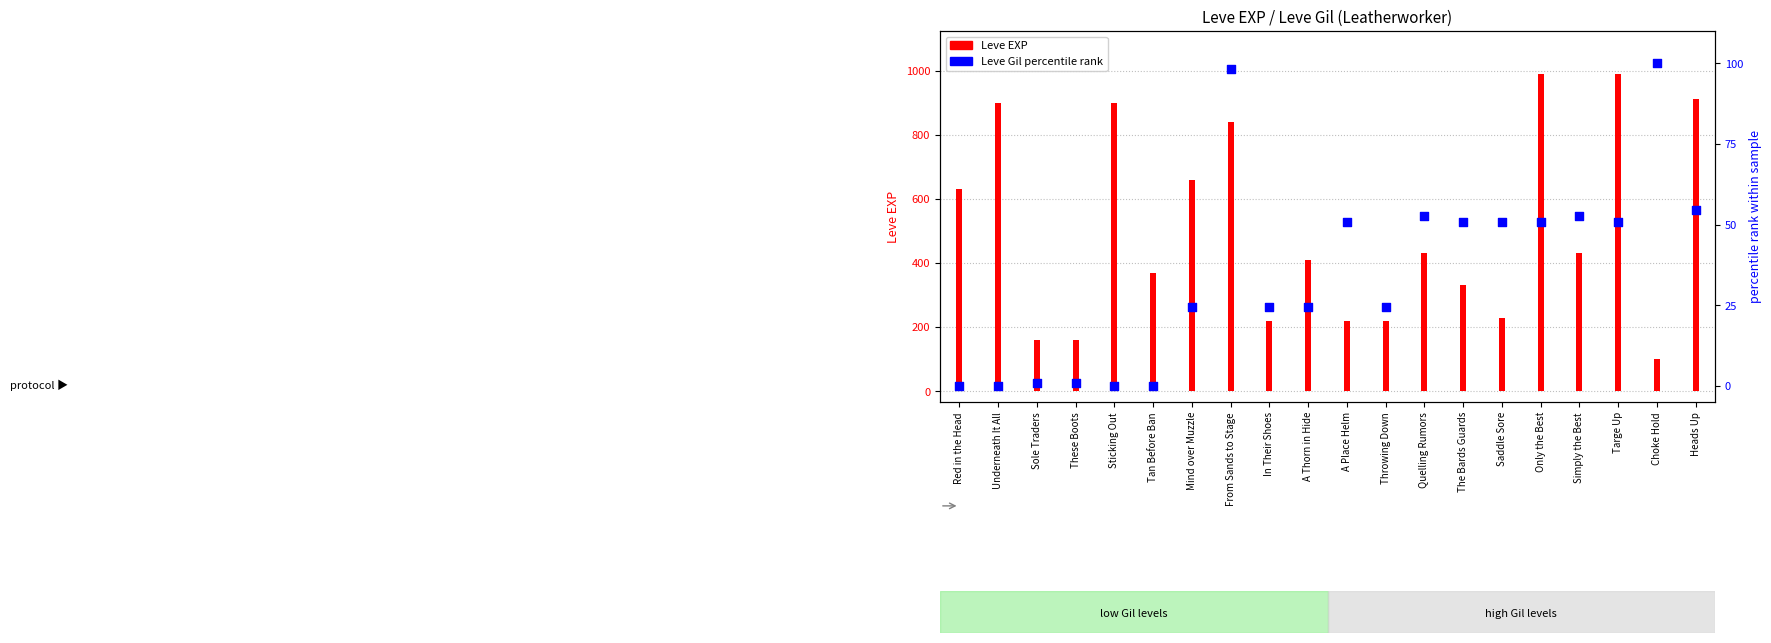

What is the ratio of the value at Simply the Best to the value at Quelling Rumors?

1.0